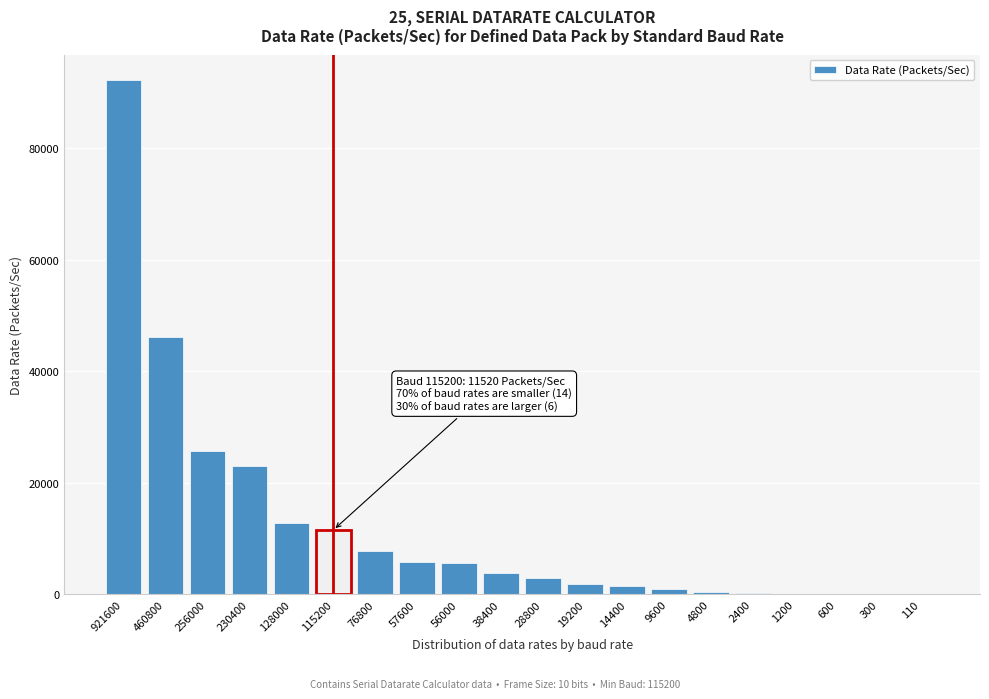

Is it true that the value at 56000 is 5600?

True